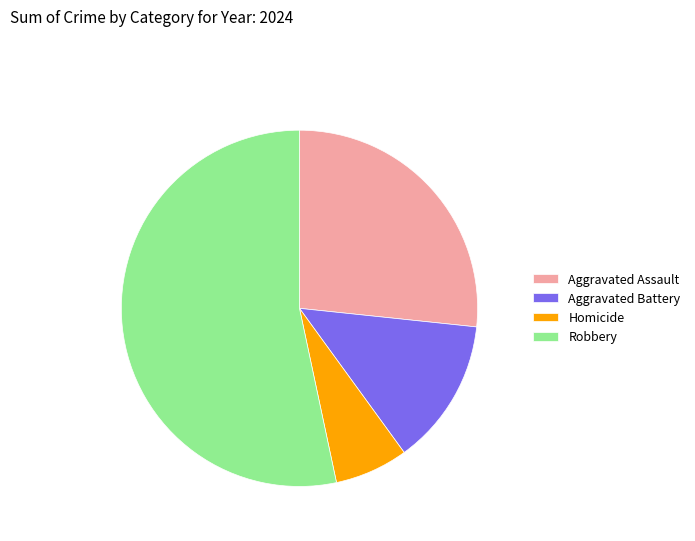

Which category has the smallest portion of the pie?

Homicide